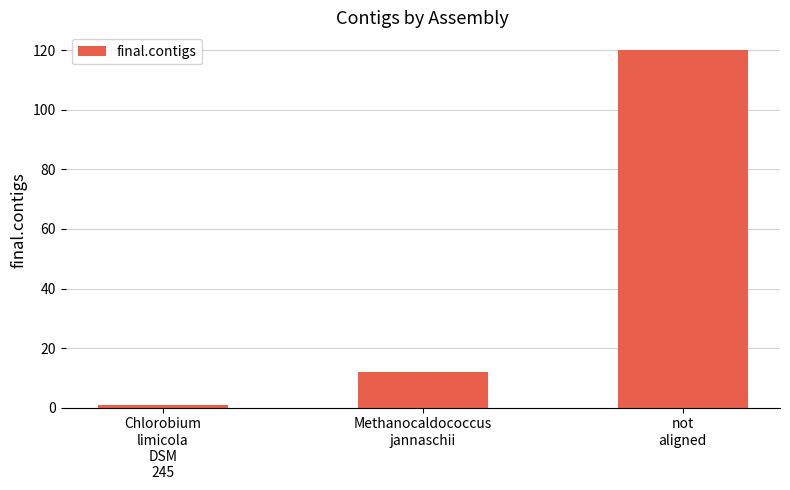

How many categories are shown in the chart?

3